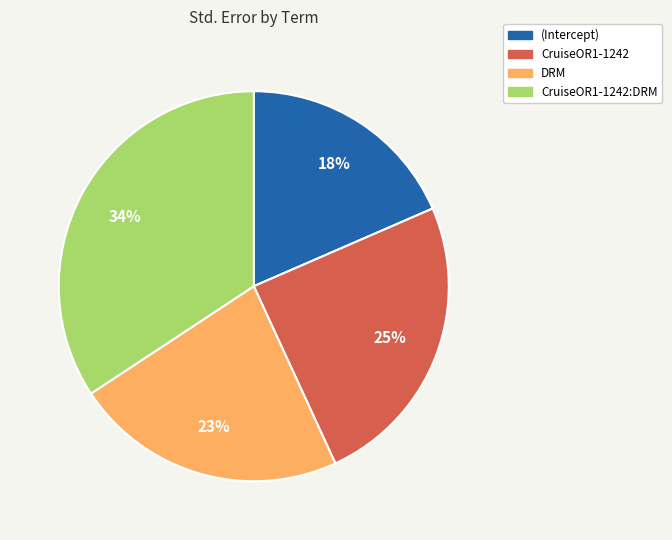

Is CruiseOR1-1242 the majority of the pie?

No